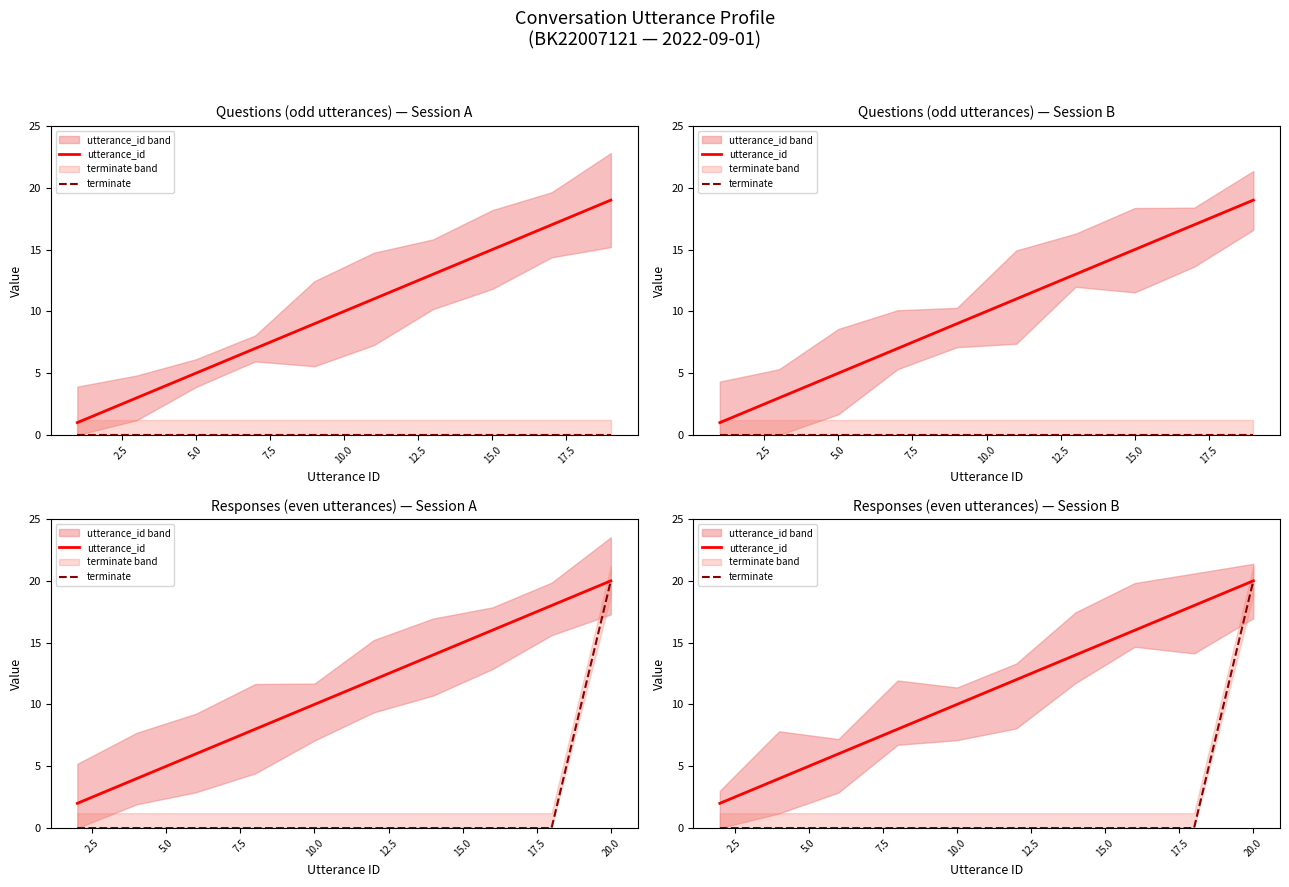

What is the value of the utterance_id point at the 1st from the left?

2